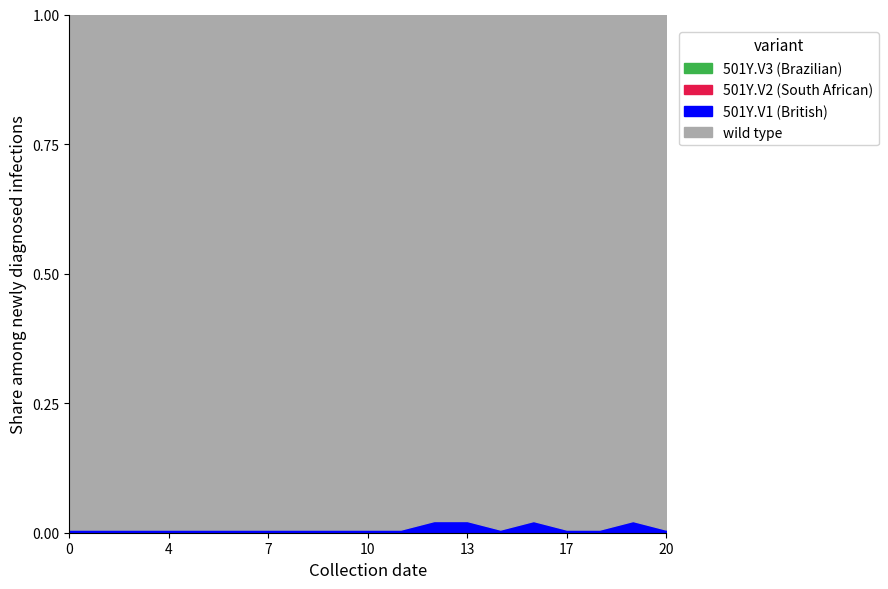

Does the chart display data point markers on the line(s)?

No